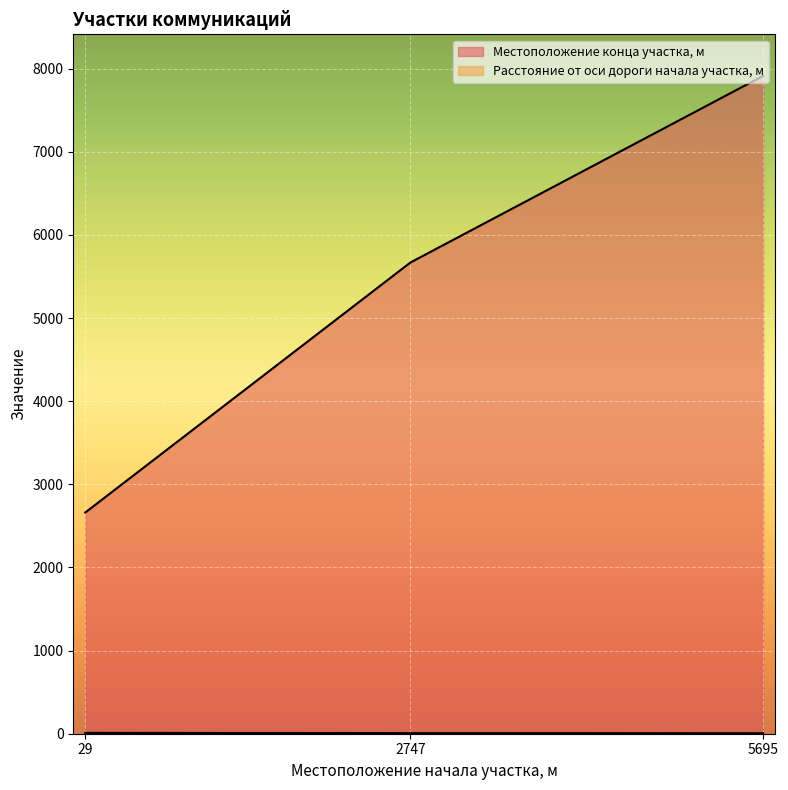

Where is Местоположение конца участка, м nearest to the value 5287?

2747